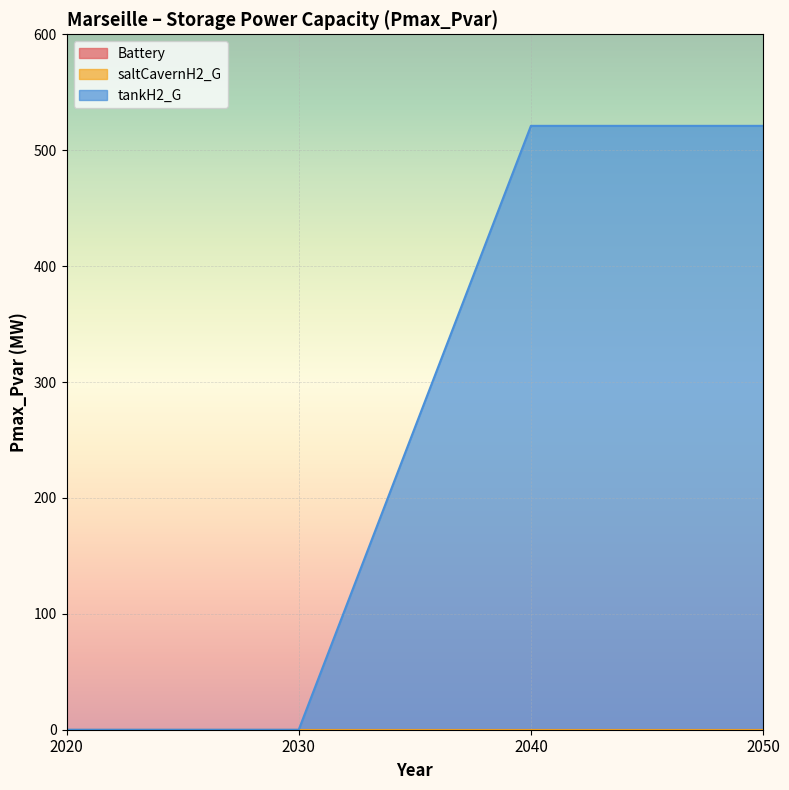

Which series has the largest range (max minus min)?

tankH2_G